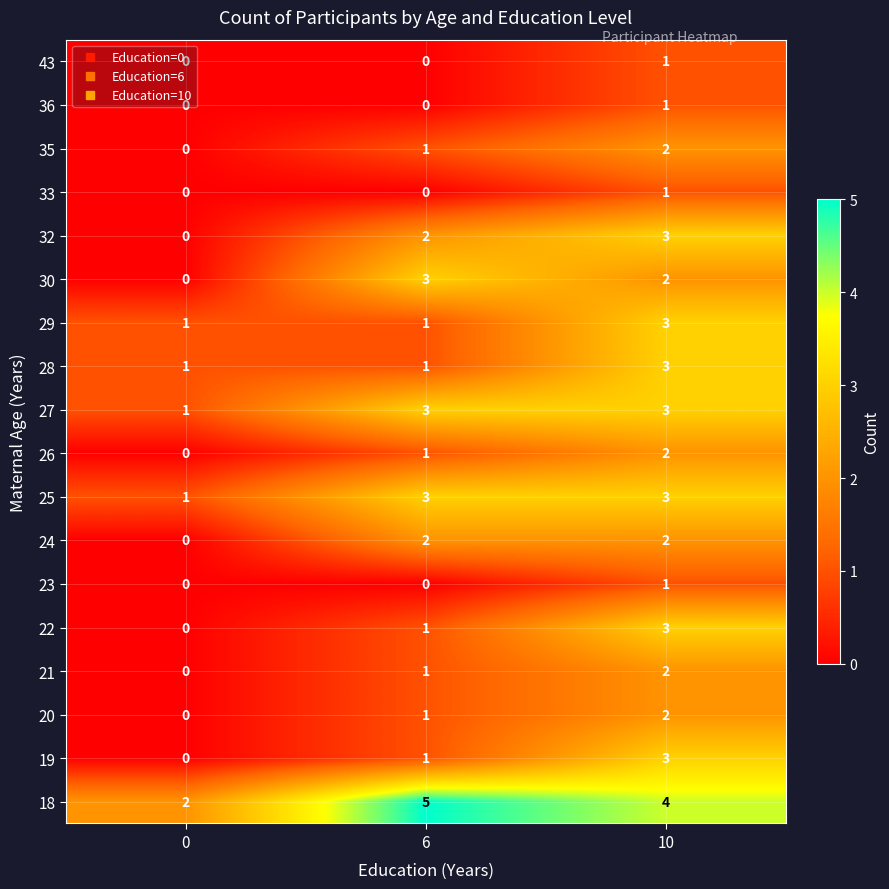

What is the sum of all 18 values?

11